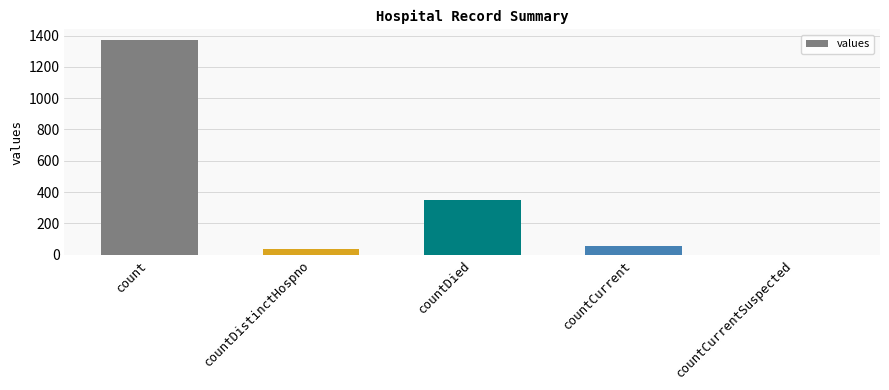

How many series are shown in this chart?

1